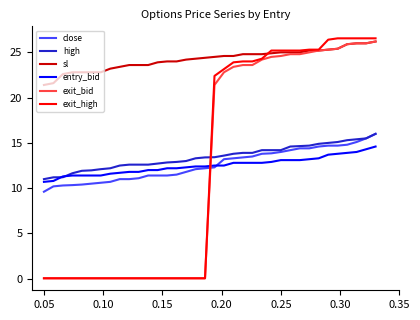

Which series has the widest spread of values?

exit_high